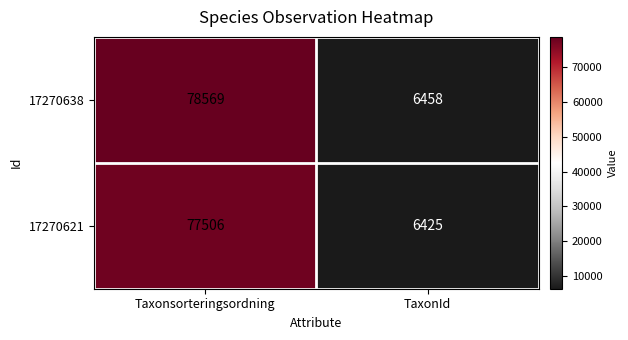

What value does the 17270621 series have at TaxonId, to the nearest 100?

6400